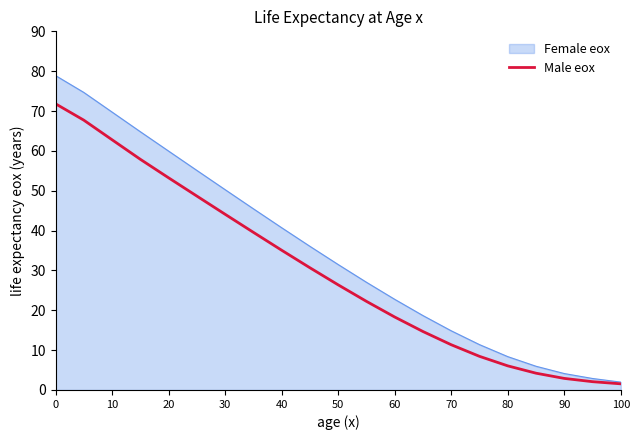

Which series has the largest total across all categories?

Female eox